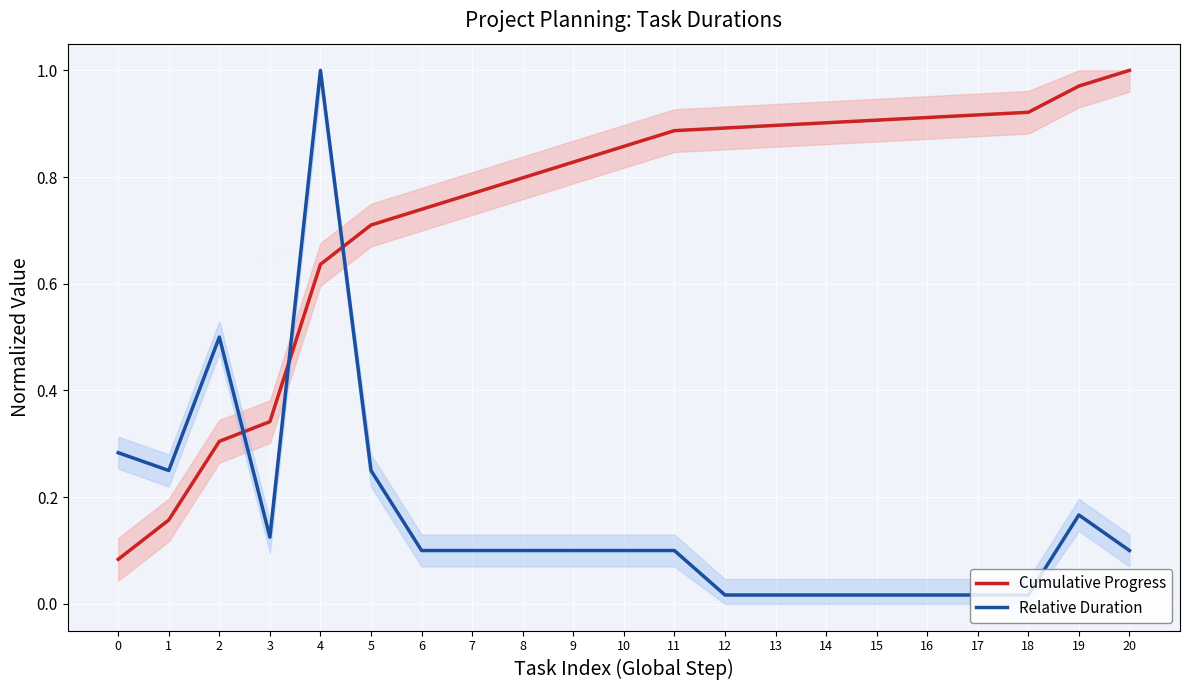

Reading left to right, what are all the values shown in this chart?

Cumulative Progress: 0=0.1	1=0.2	2=0.3	3=0.3	4=0.6	5=0.7	6=0.7	7=0.8	8=0.8	9=0.8	10=0.9	11=0.9	12=0.9	13=0.9	14=0.9	15=0.9	16=0.9	17=0.9	18=0.9	19=1.0	20=1.0
Relative Duration: 0=0.3	1=0.2	2=0.5	3=0.1	4=1.0	5=0.2	6=0.1	7=0.1	8=0.1	9=0.1	10=0.1	11=0.1	12=0.0	13=0.0	14=0.0	15=0.0	16=0.0	17=0.0	18=0.0	19=0.2	20=0.1